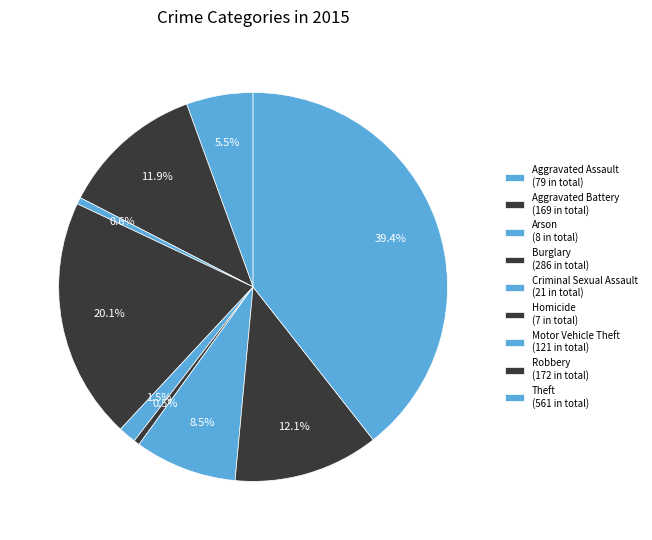

What percentage is the Aggravated Assault slice, to the nearest percent?

6%